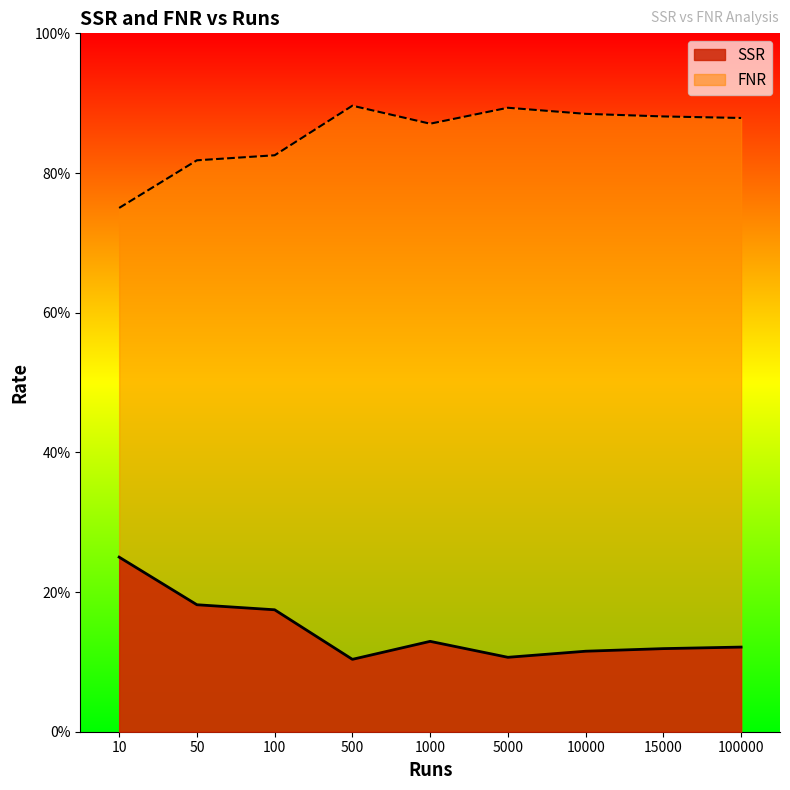

True or false: FNR has more than 0 interior local peaks.

True